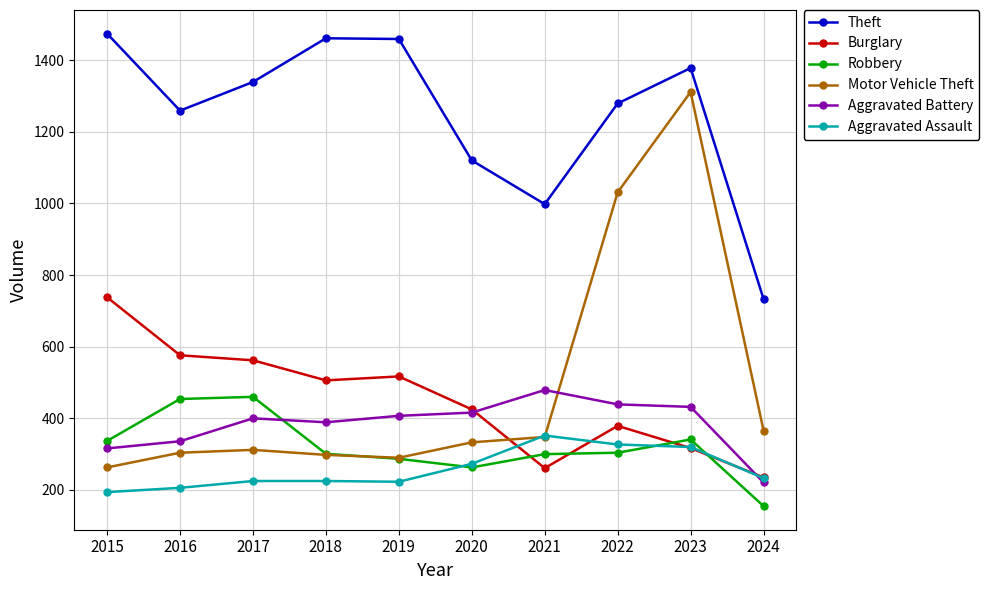

What are all the series names shown in the legend?

Theft, Burglary, Robbery, Motor Vehicle Theft, Aggravated Battery, Aggravated Assault